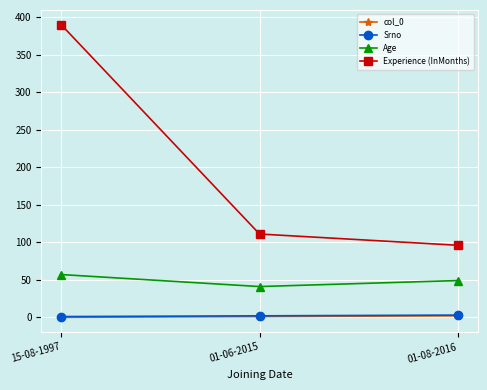

At which label is Experience (InMonths) closest to 243?

01-06-2015